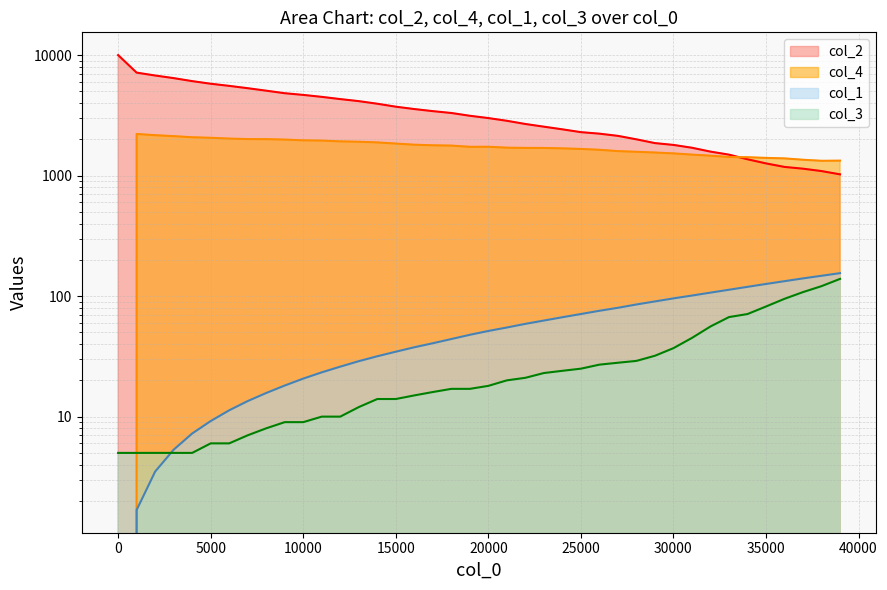

After their last crossing, which series has the higher values: col_4 or col_3?

col_4